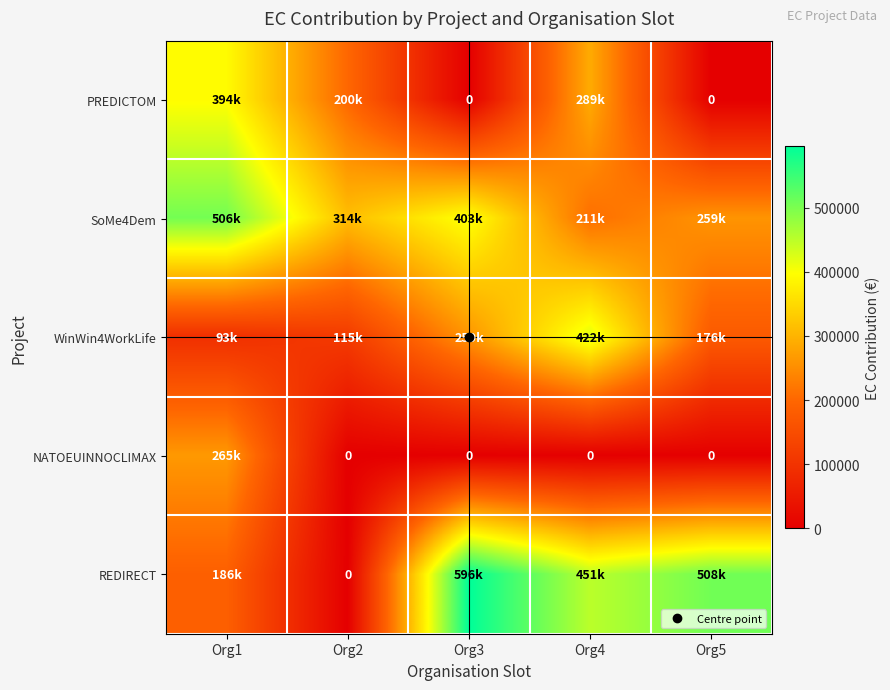

List the labels in order of NATOEUINNOCLIMAX value, smallest first.

Org2, Org3, Org4, Org5, Org1